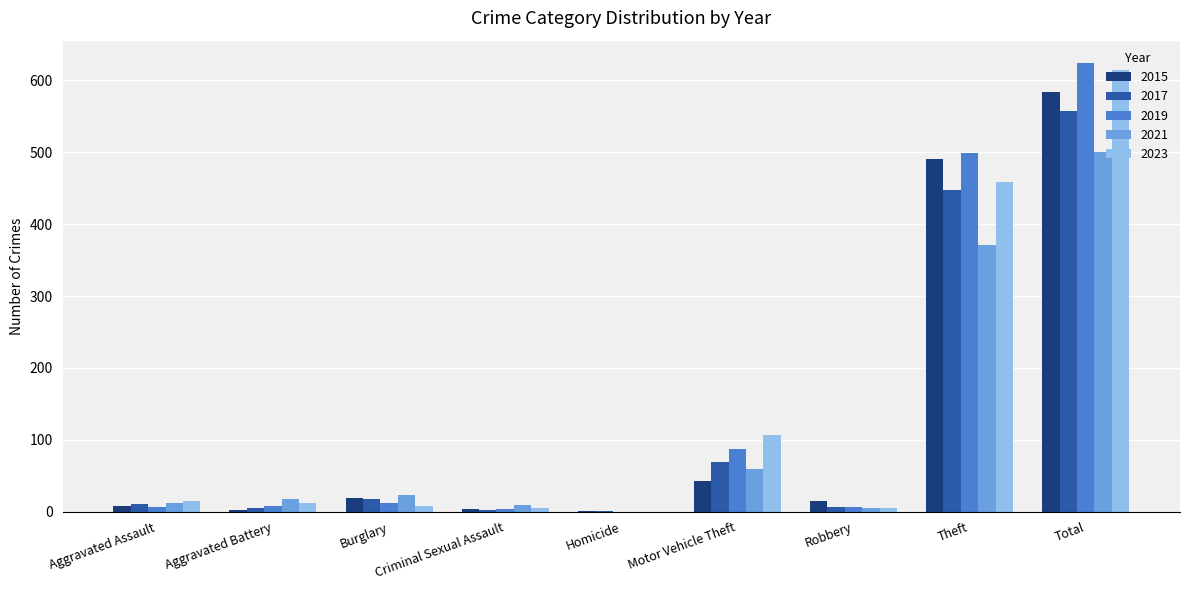

At which label is 2019 closest to 312?

Theft